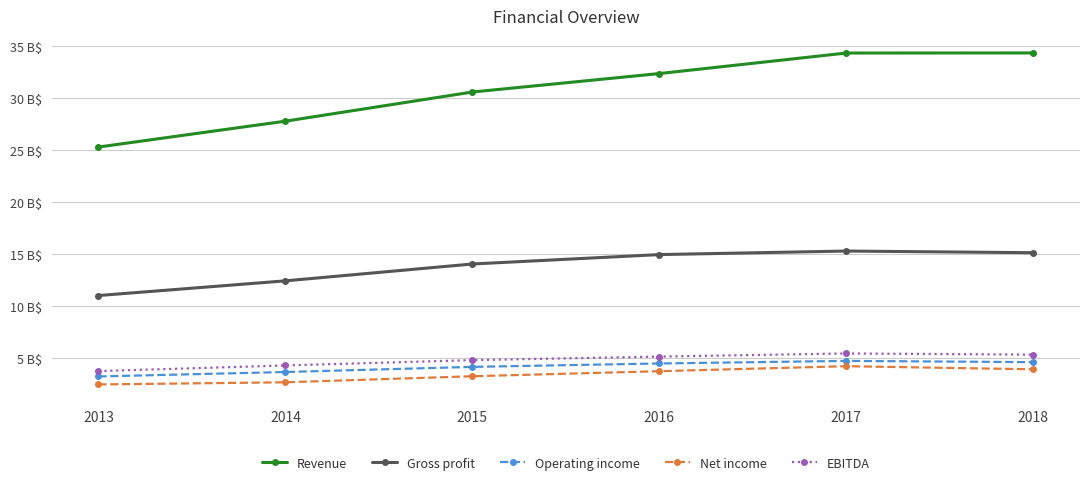

Where does the Revenue series first go above 32?

2016